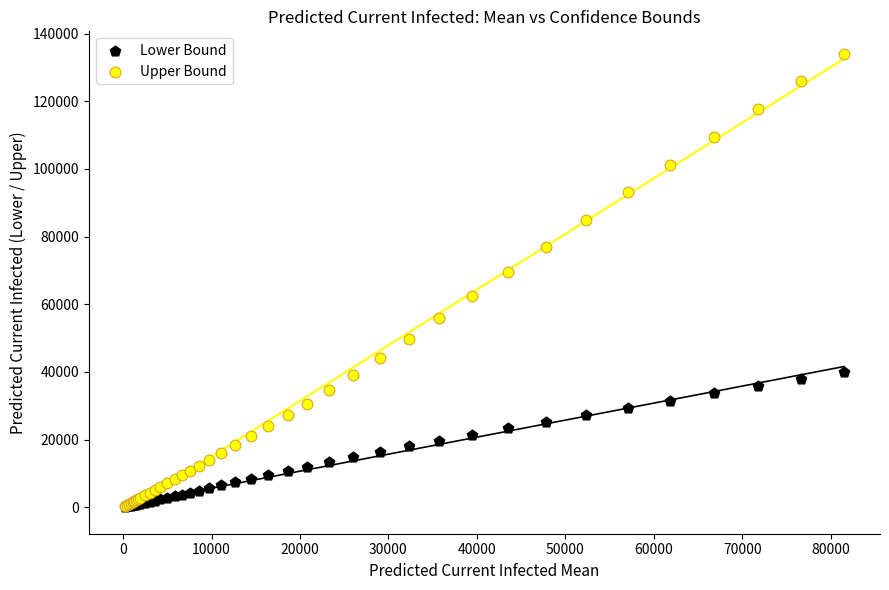

In the Upper Bound series, what Y value is closest to 67128?

69571